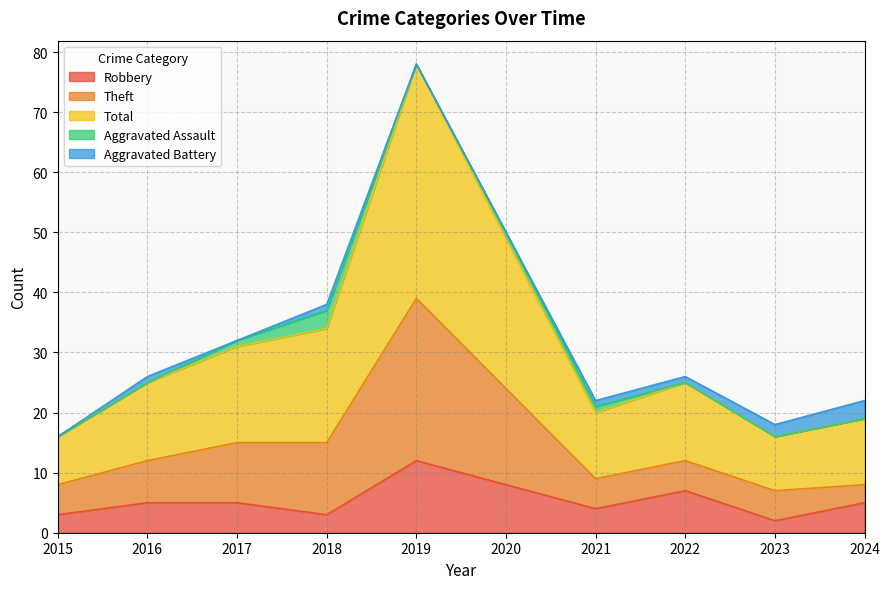

What is the highest value of the Robbery series?

12